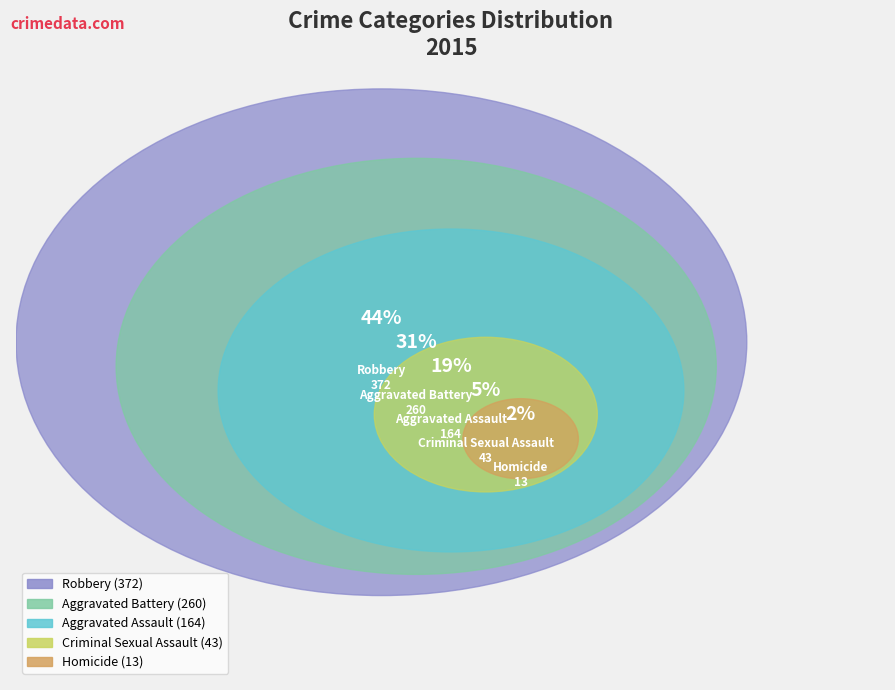

What percentage do Homicide and Aggravated Assault together represent?

20.8%